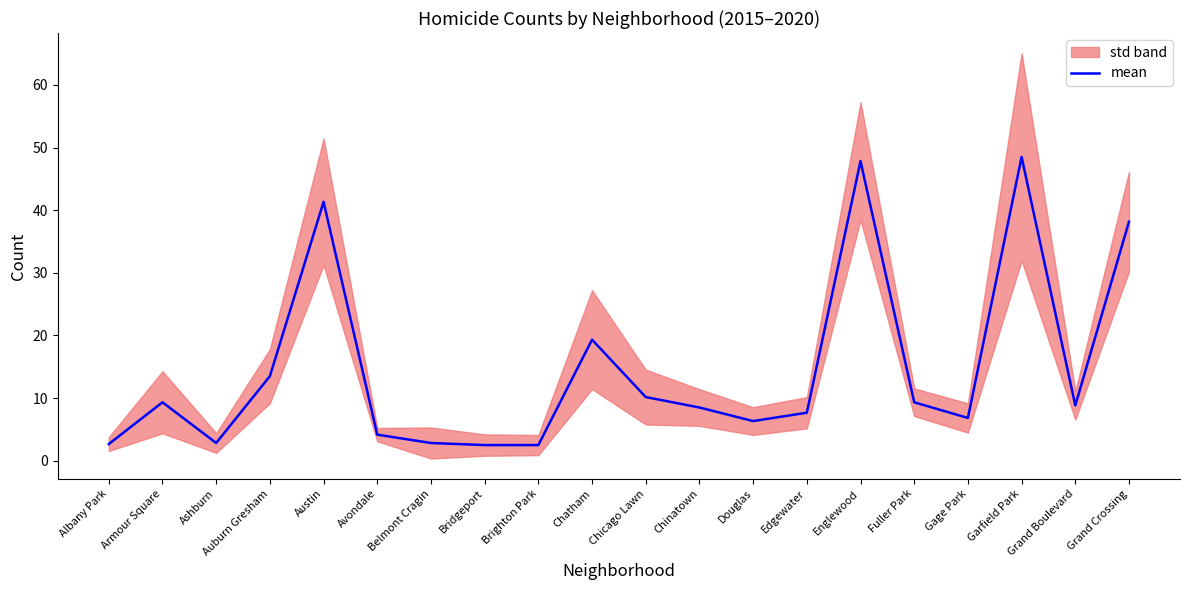

List the labels in order of value, smallest first.

Bridgeport, Brighton Park, Albany Park, Ashburn, Belmont Cragin, Avondale, Douglas, Gage Park, Edgewater, Chinatown, Grand Boulevard, Armour Square, Fuller Park, Chicago Lawn, Auburn Gresham, Chatham, Grand Crossing, Austin, Englewood, Garfield Park